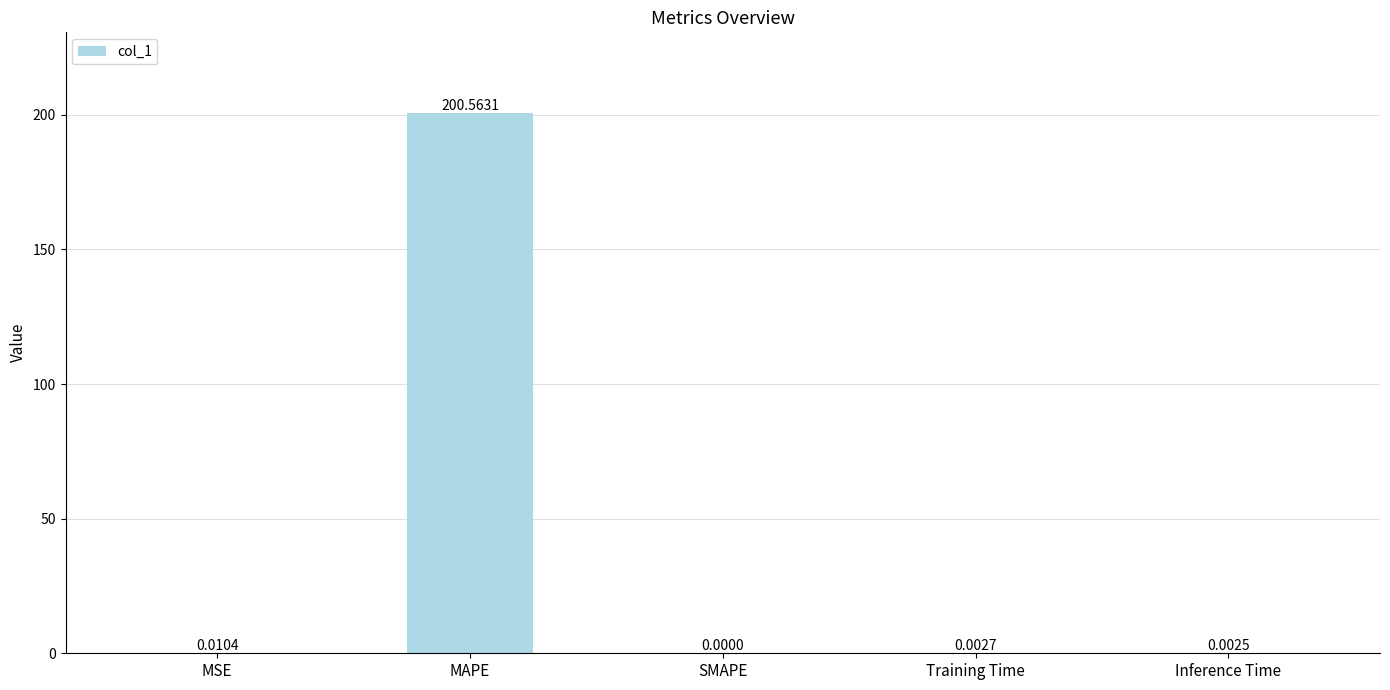

Which category has the highest value across all series?

MAPE